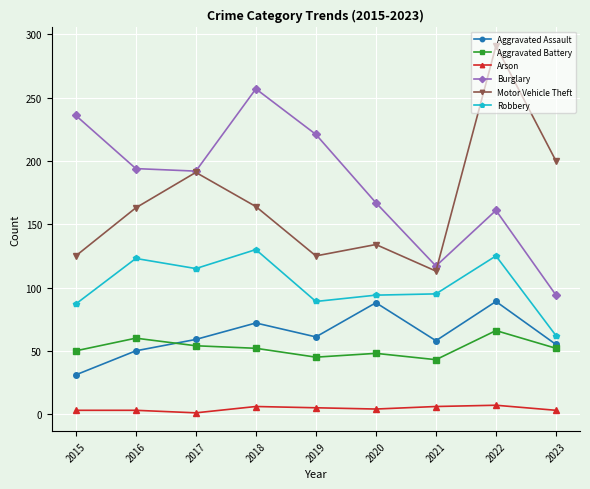

What is the sum of the Aggravated Battery values at 2021 and 2019?

88